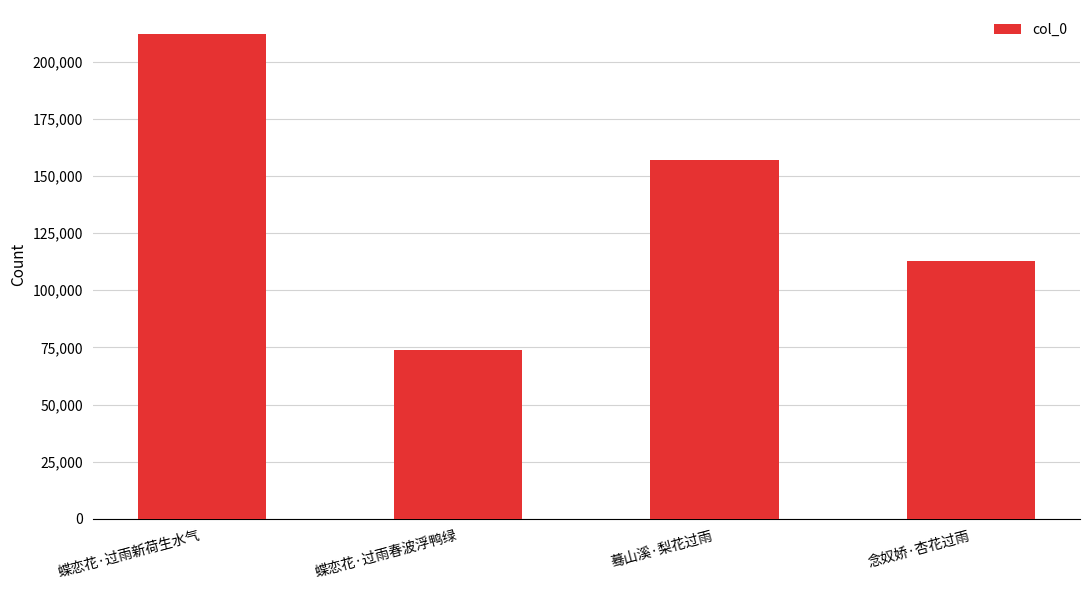

How many values are below 156771?

2